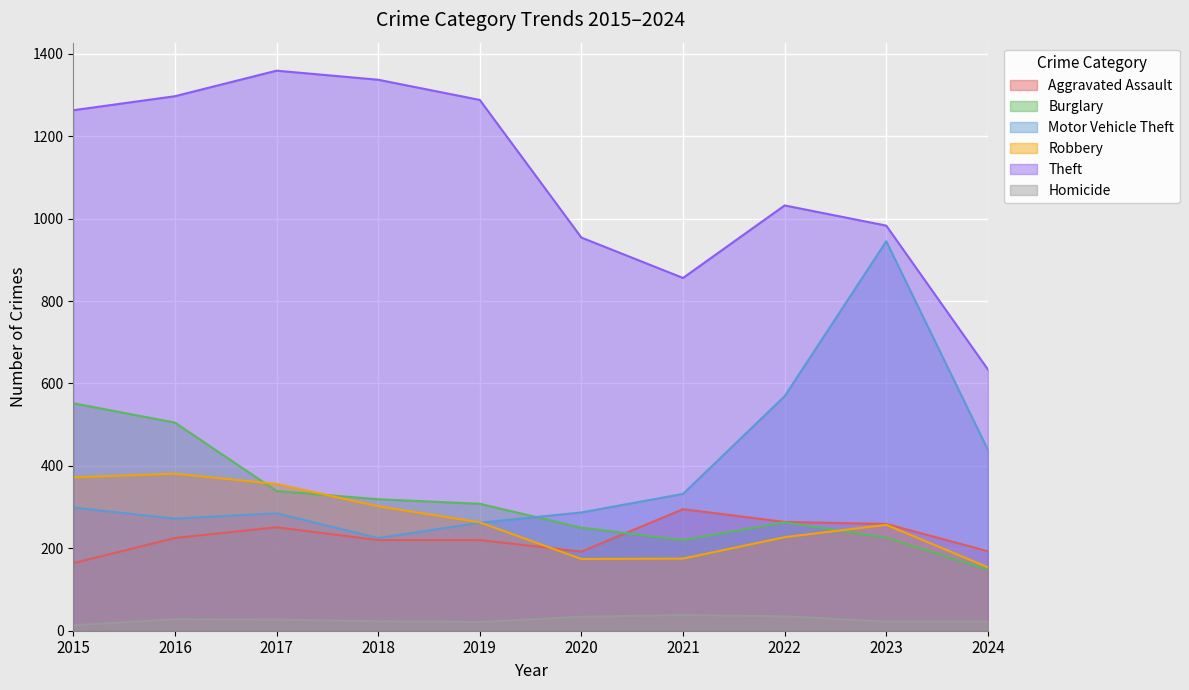

The Robbery series shows 201 at 2017. True or false?

False